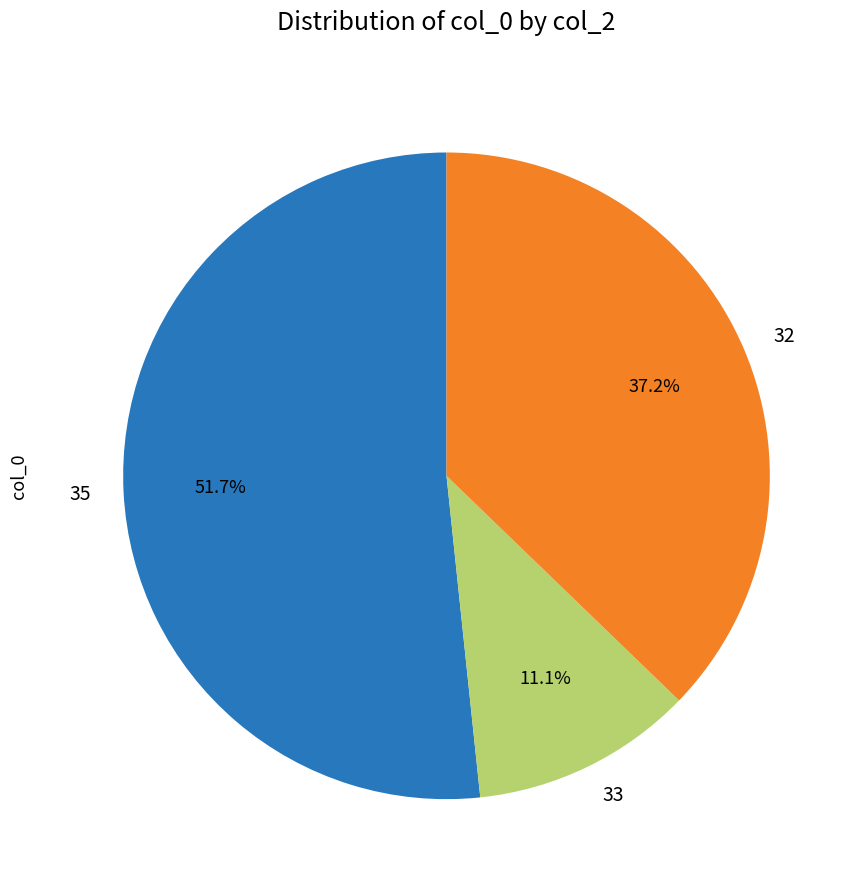

What is the total percentage of 32 and 35?

88.9%